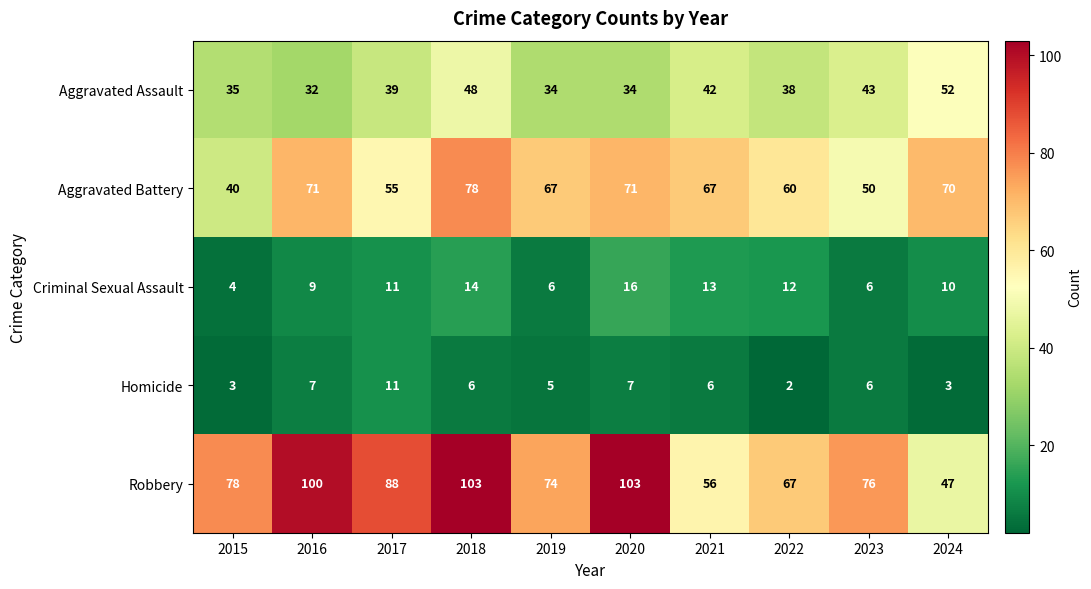

At which label is Aggravated Assault closest to 42?

2021